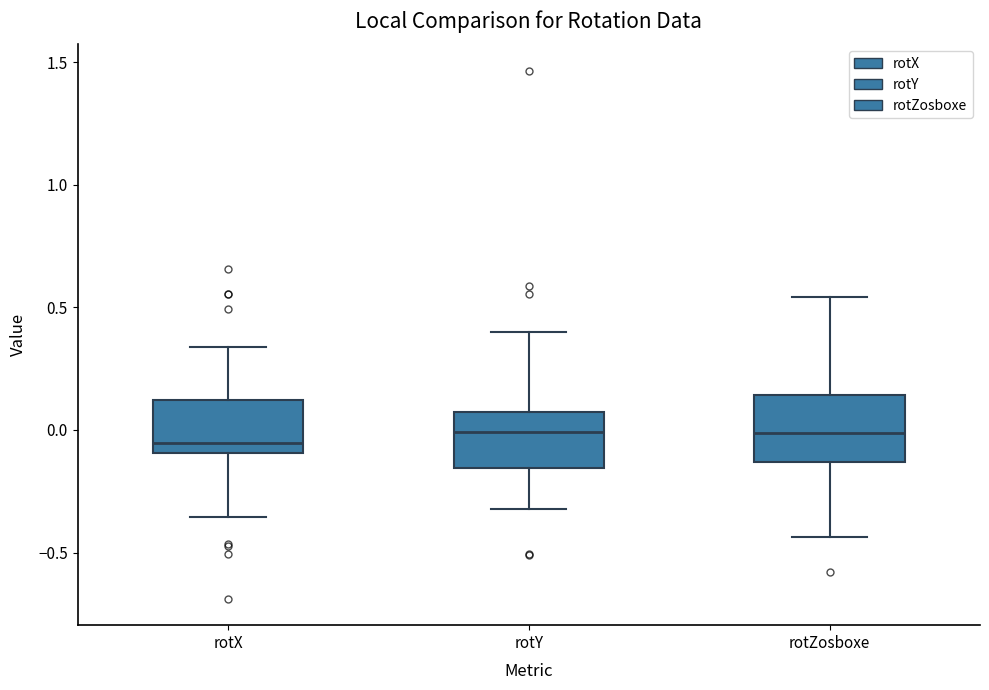

Reading left to right, transcribe this box plot: for each box, give where its median line is, the range the box spans, and where its two whiskers end, as read against the y-axis. The values are not printed on the chart, so give them approximately, as read against the axis.

rotX: median -0.05, box -0.10 to 0.10, whiskers -0.35 to 0.35
rotY: median 0.00, box -0.15 to 0.05, whiskers -0.30 to 0.40
rotZosboxe: median 0.00, box -0.15 to 0.15, whiskers -0.45 to 0.55